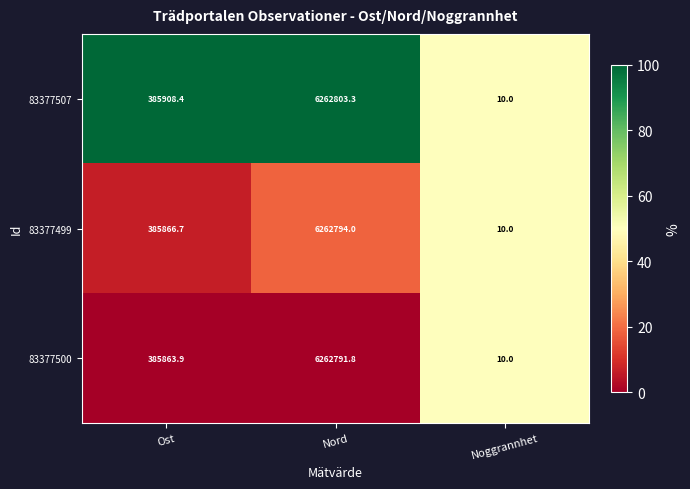

What is the difference between the highest and lowest values at Nord?

11.5